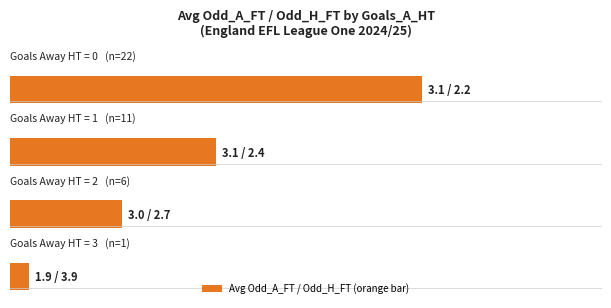

Which series has the widest spread of values?

Avg Odd_A_FT